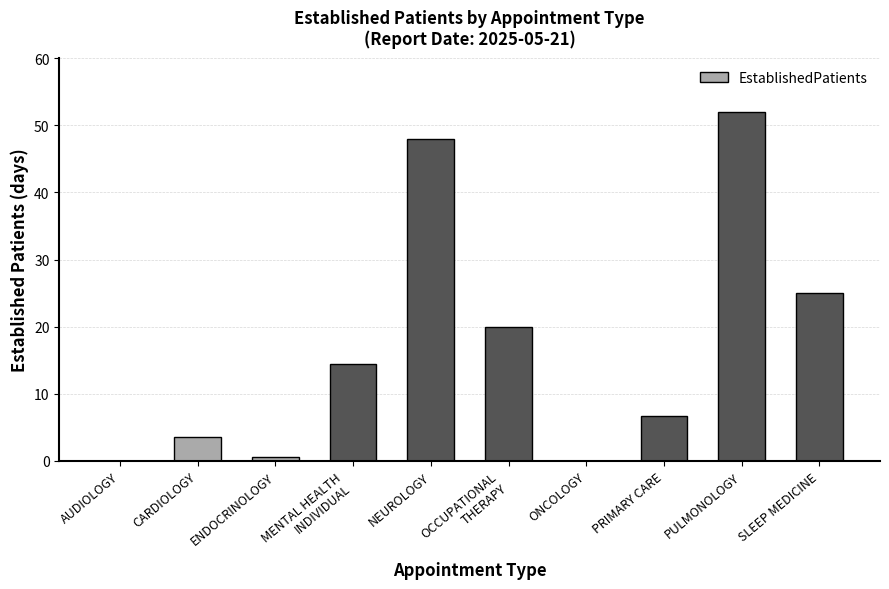

At which category does the chart reach its peak across all series?

PULMONOLOGY